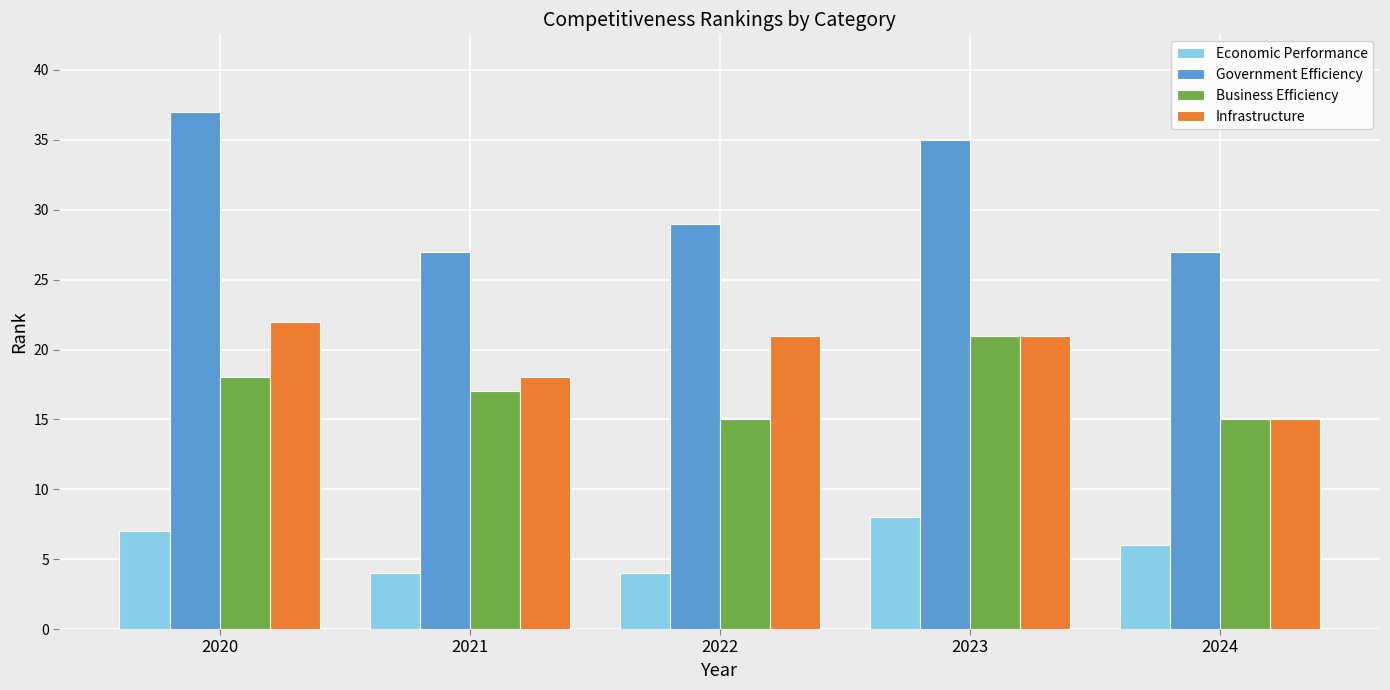

How many groups of bars are there?

5